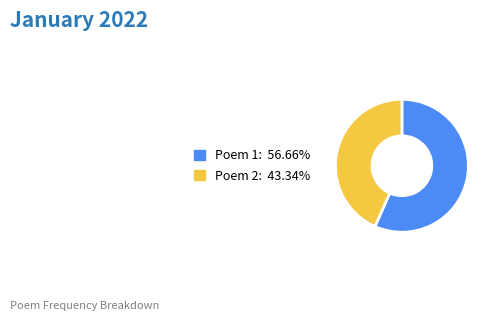

What is the ratio of the value at Poem 1: 56.66% to the value at Poem 2: 43.34%?

1.3